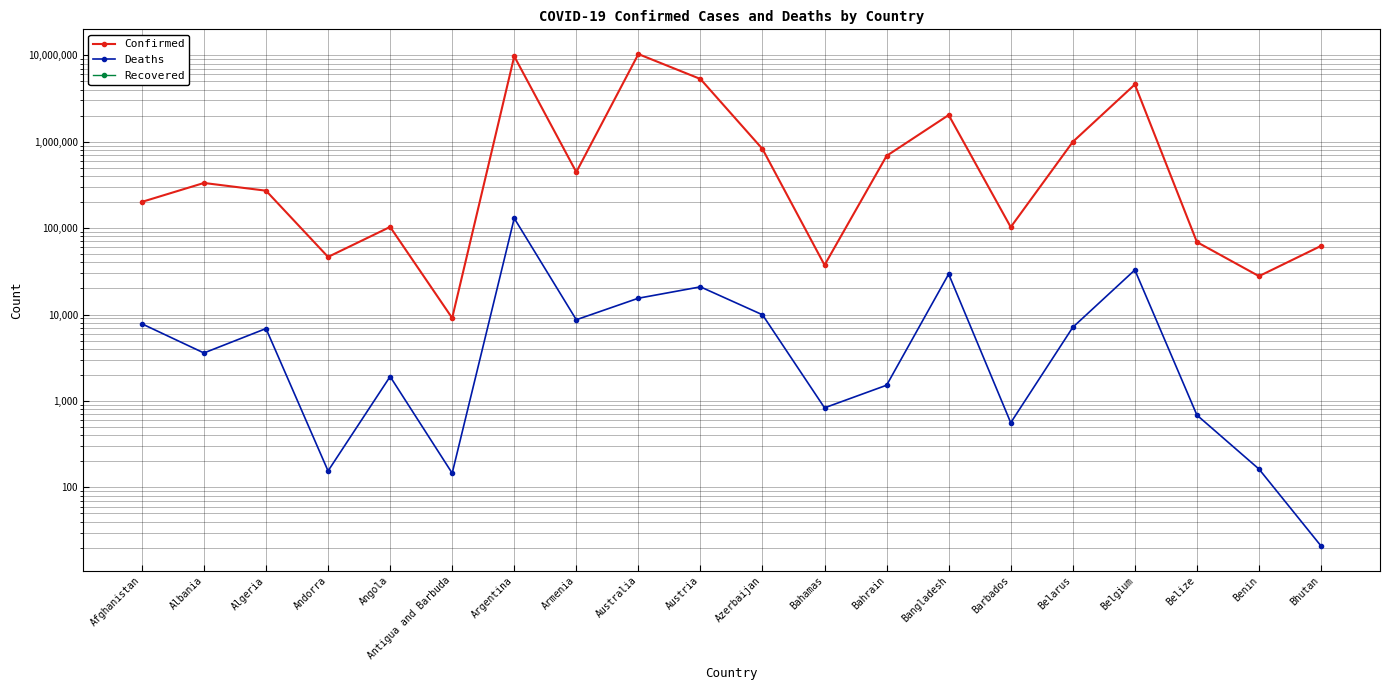

What is the sum of all Deaths values?

278490